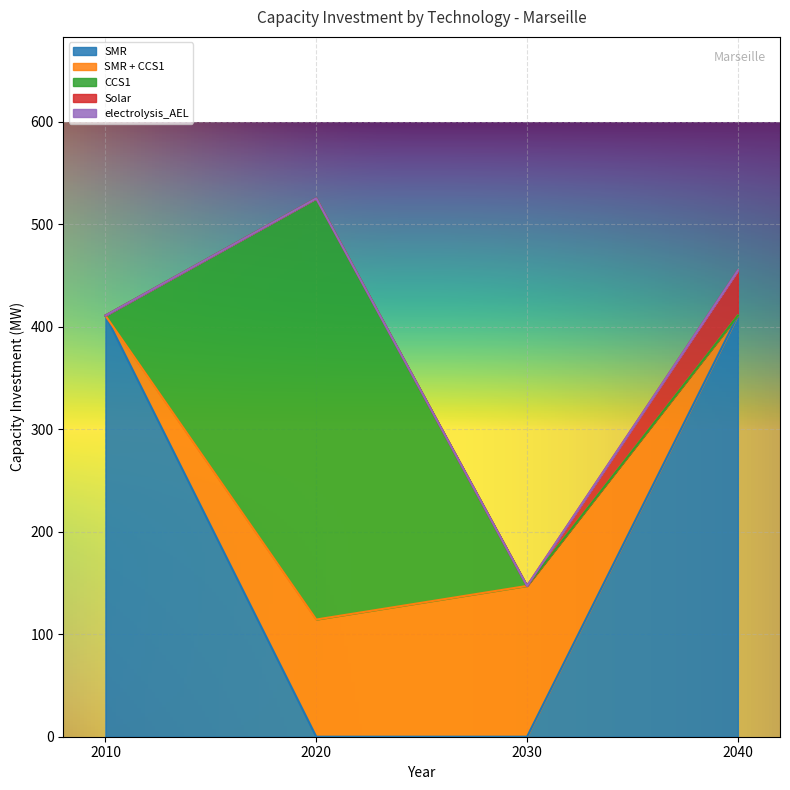

How many times do CCS1 and SMR + CCS1 cross each other?

1